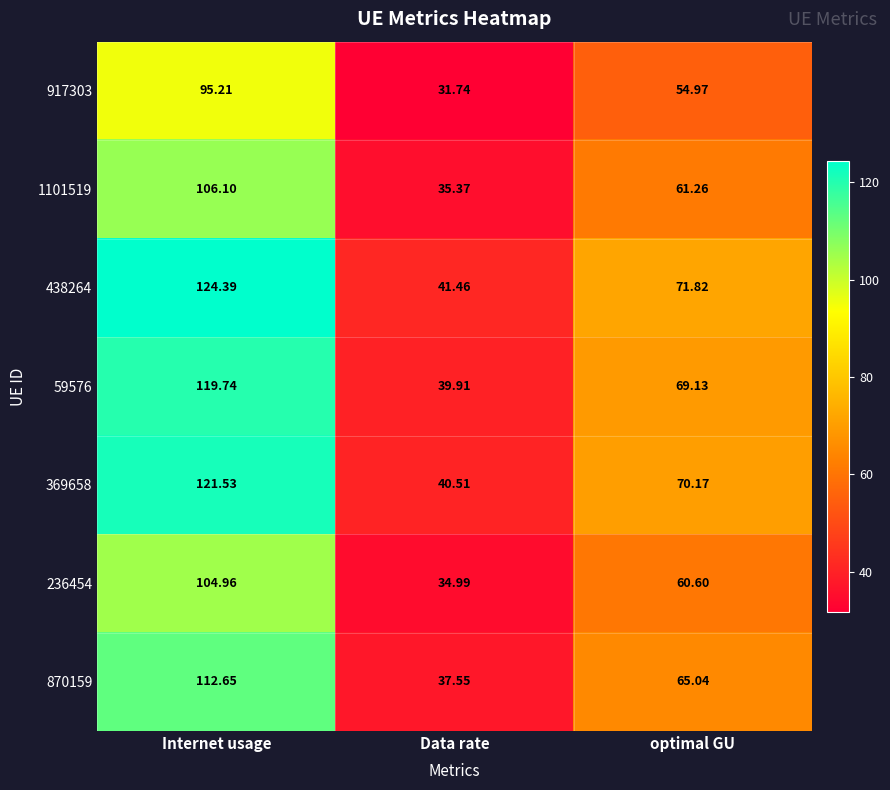

Rank the categories by 369658 value from highest to lowest.

Internet usage, optimal GU, Data rate